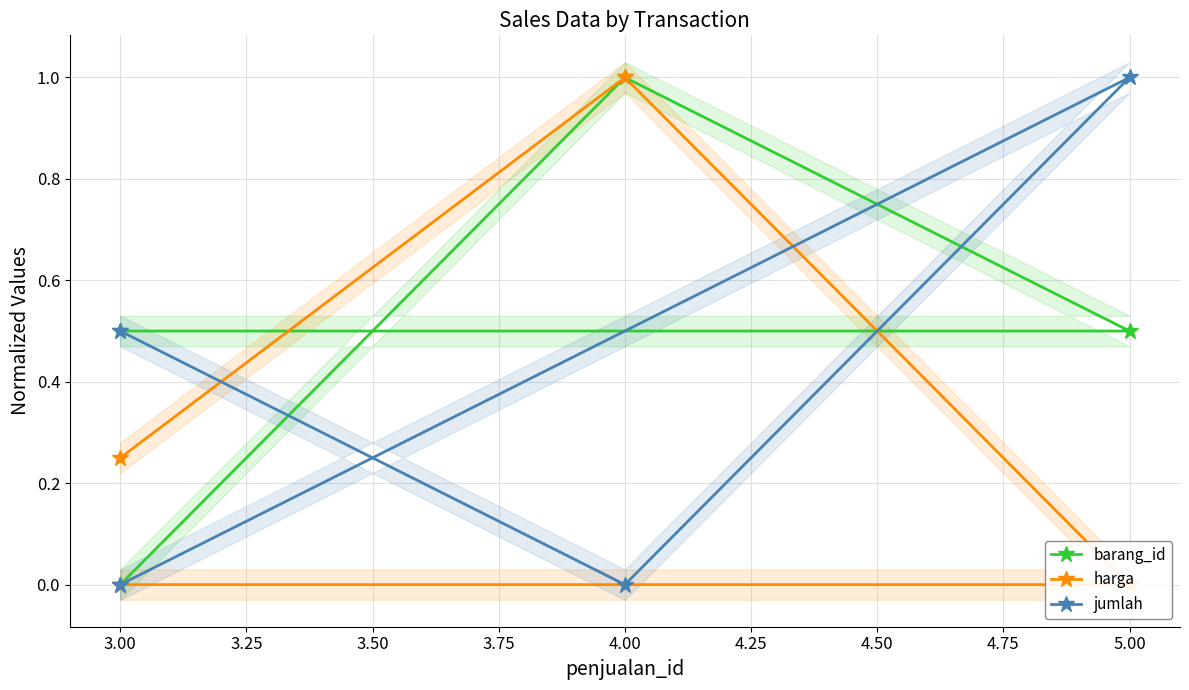

What is the difference between the highest and lowest values at 3.00?

0.5